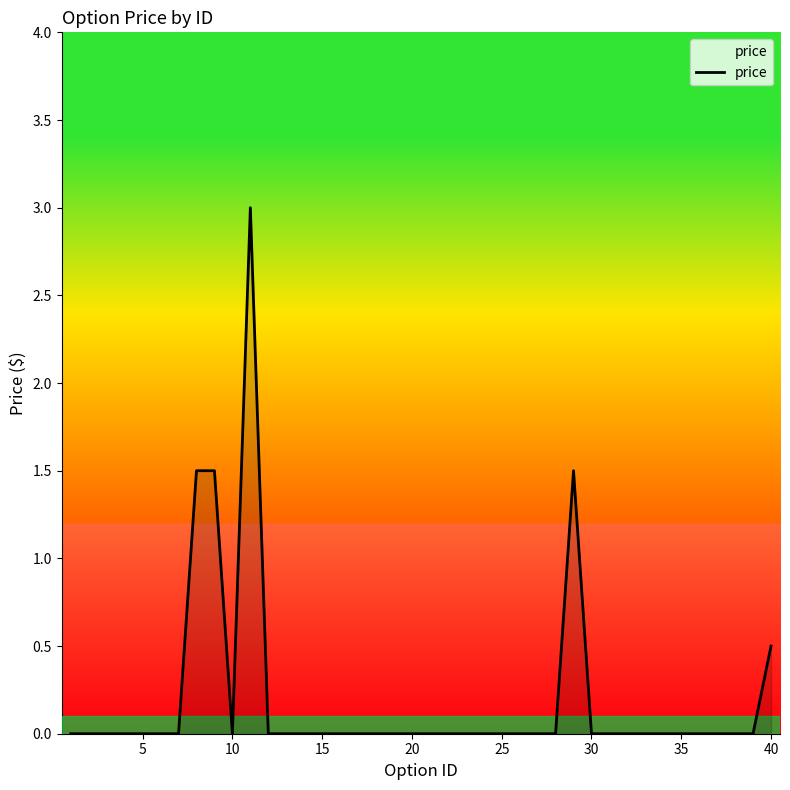

What is the difference between the maximum and minimum values?

3.0